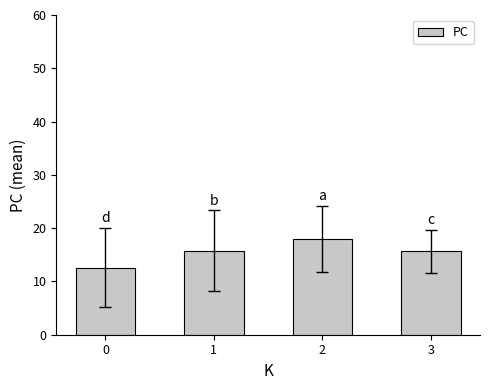

At which label does the data first exceed 15?

1